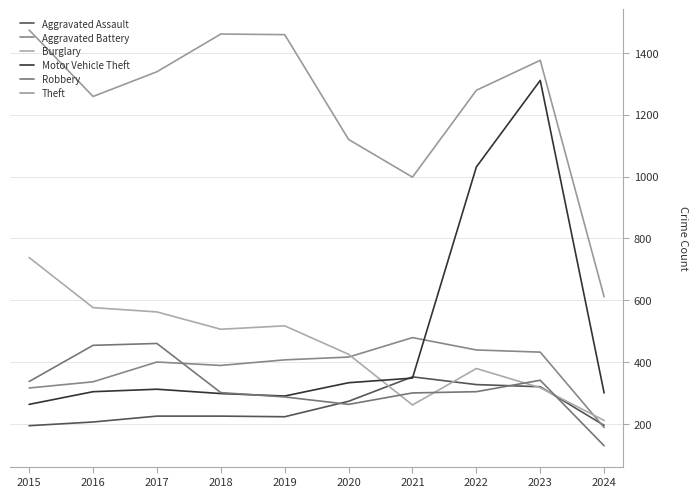

What is the highest value of the Aggravated Battery series?

479